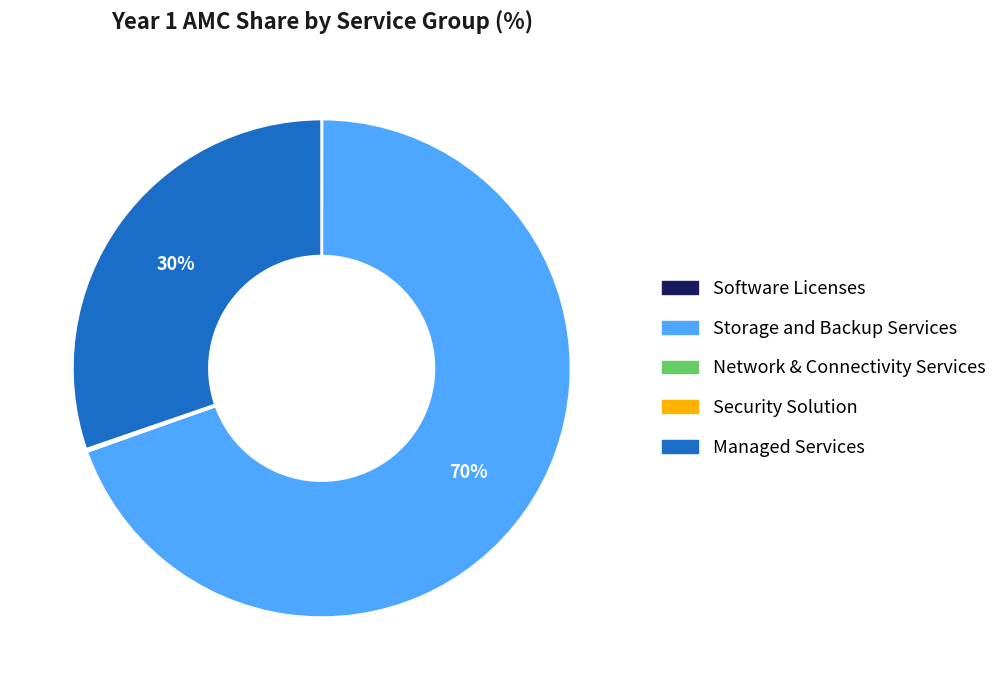

Does Storage and Backup Services represent more than half of the total?

Yes